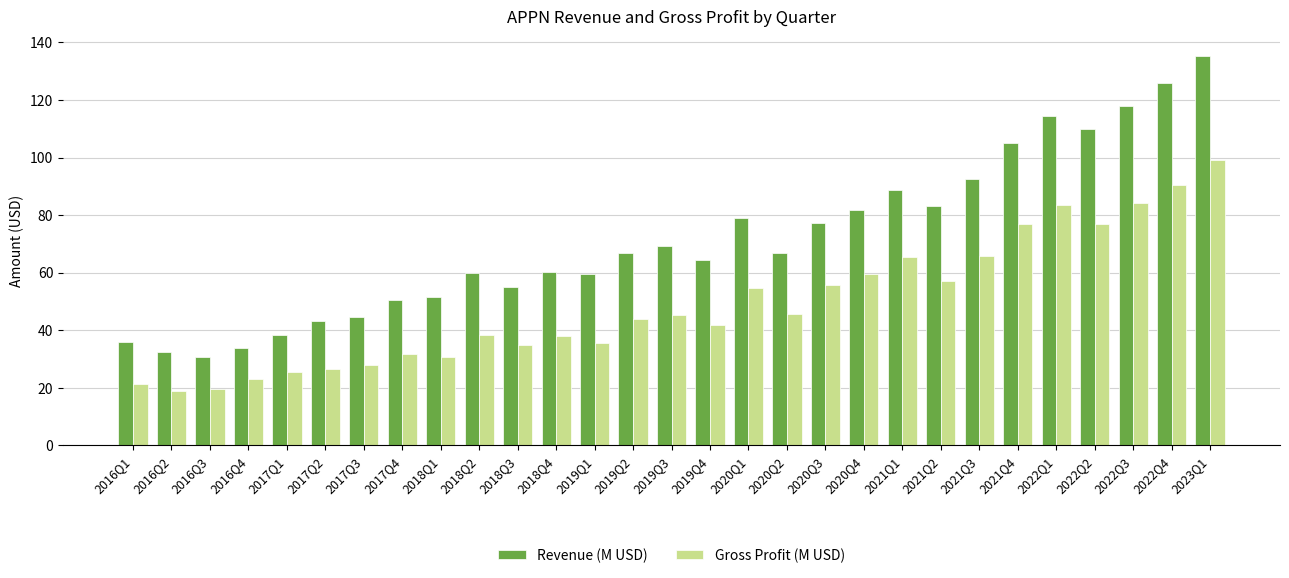

At 2019Q4, list the series in order from largest to smallest.

Revenue (M USD), Gross Profit (M USD)